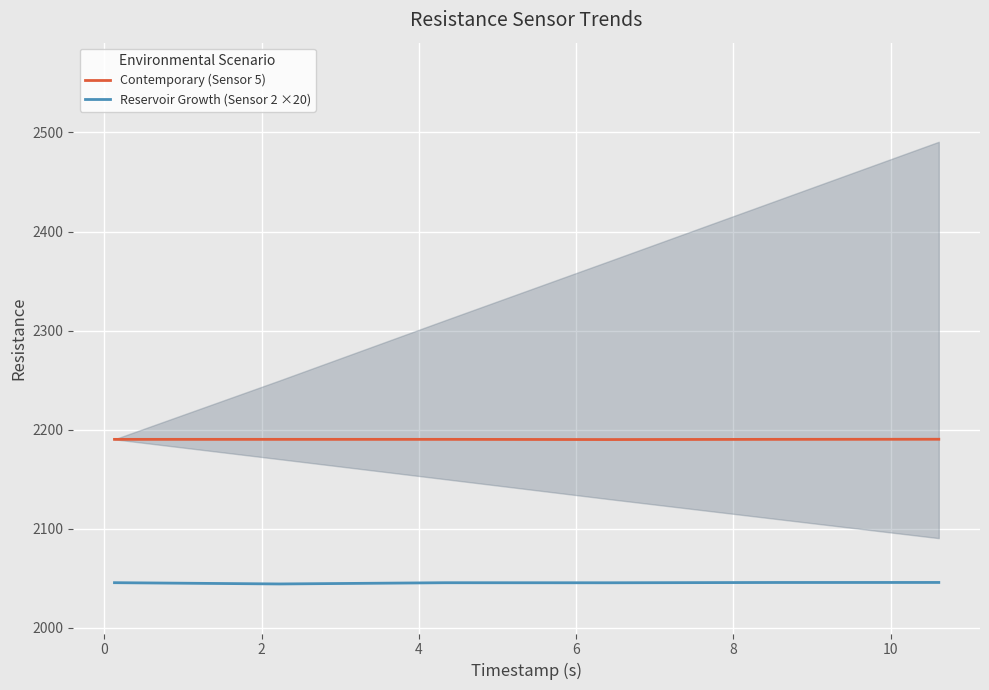

At which category is the sum across all series the highest?

8